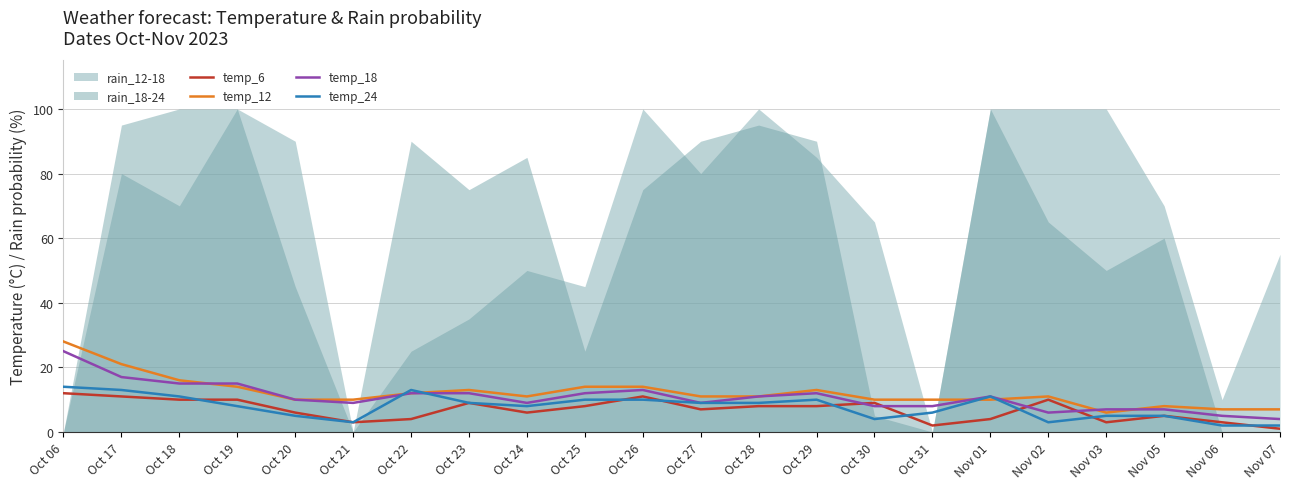

How many data points in temp_6 are above 8?

8